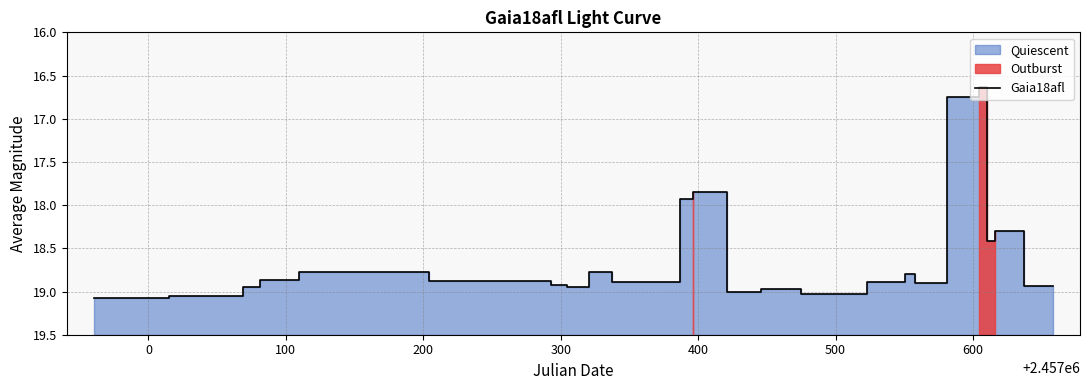

What is the difference between the maximum and minimum values?

2.4